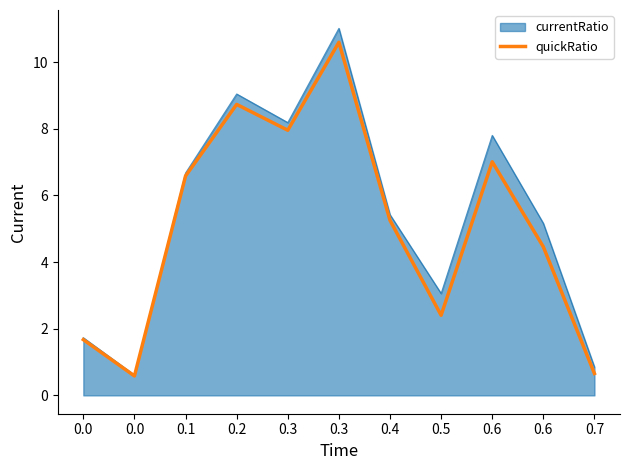

What are all the series names shown in the legend?

currentRatio, quickRatio